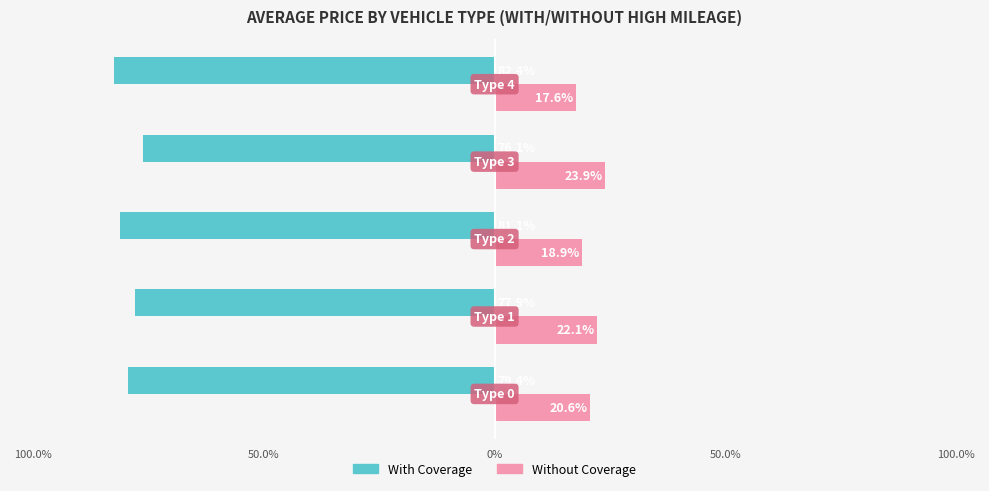

What are all the series names shown in the legend?

With Coverage, Without Coverage